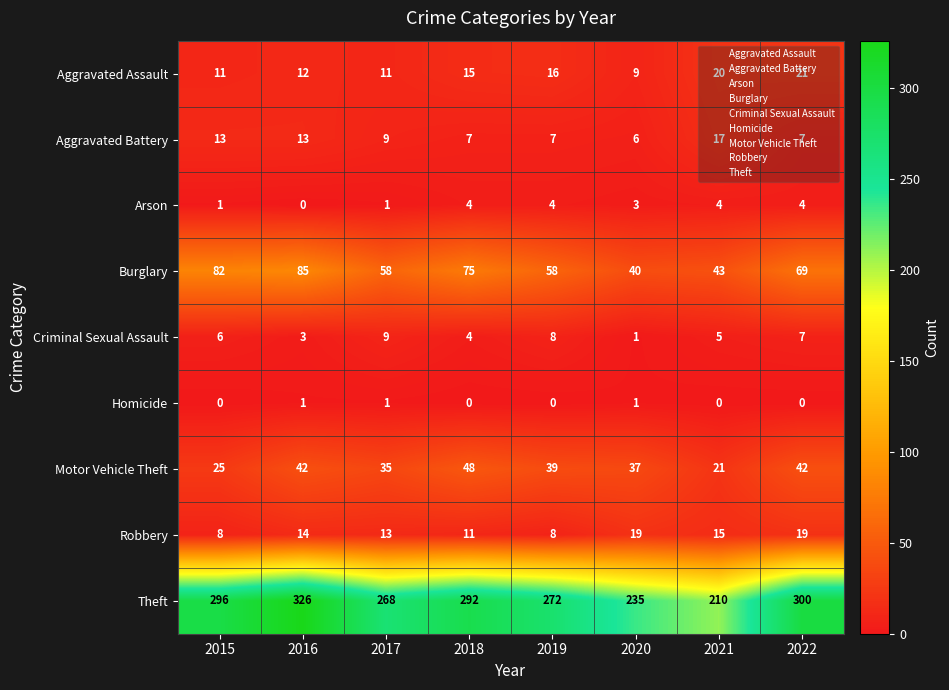

At which label is Theft closest to 268?

2017